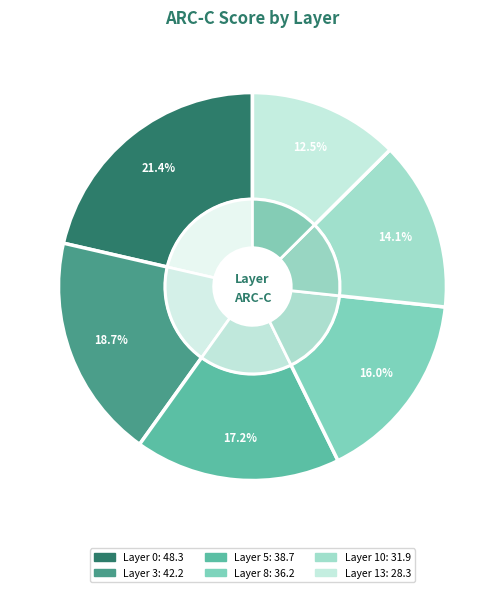

Rank the categories by value from highest to lowest.

0, 3, 5, 8, 10, 13